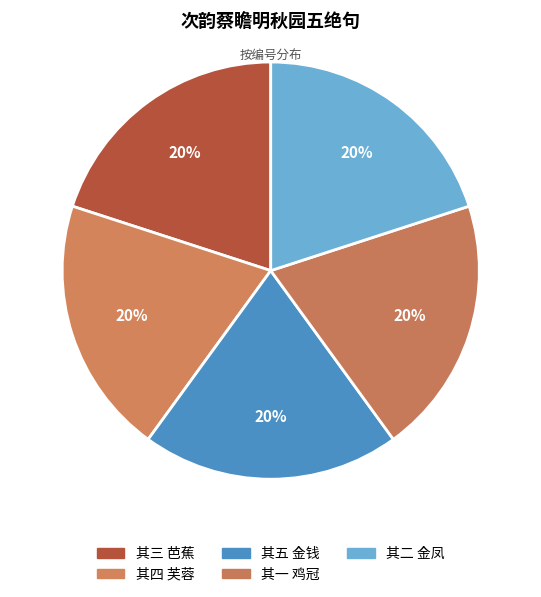

How many slices are in this pie chart?

5